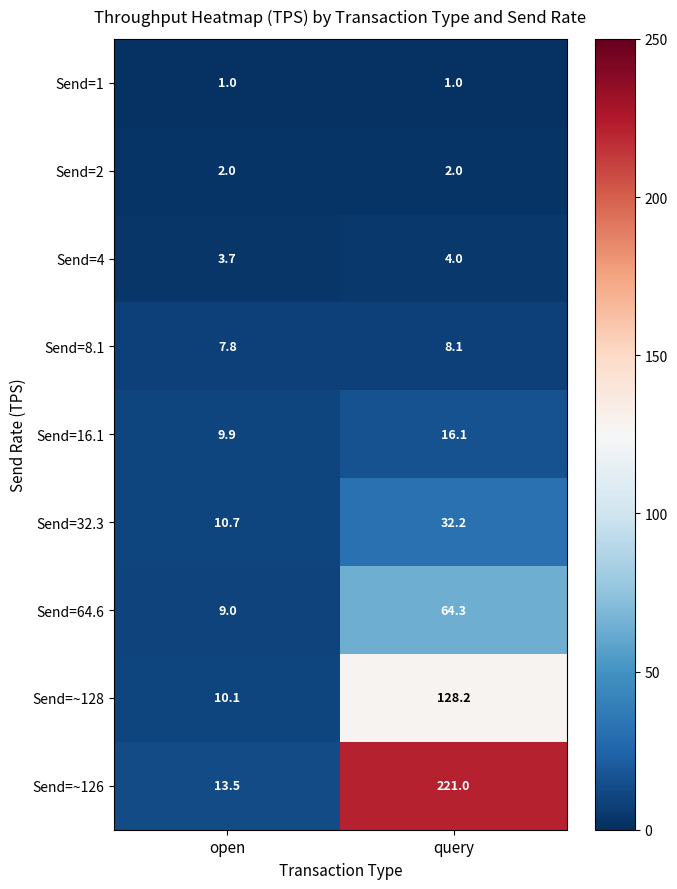

At how many categories does at least one series exceed 24?

1